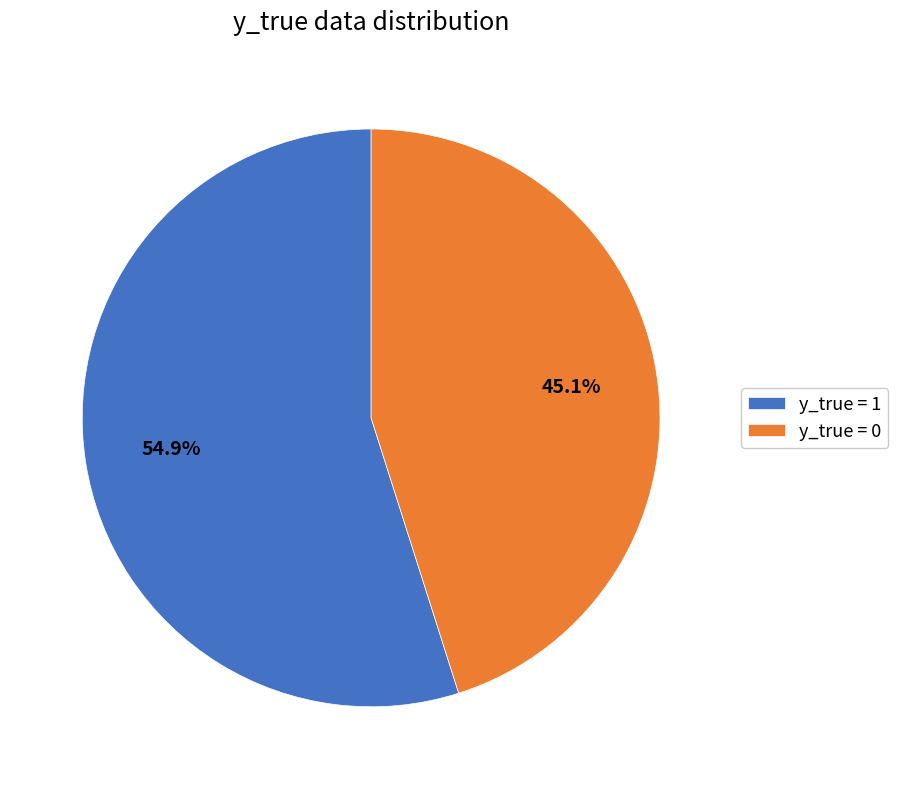

Is there any slice that represents more than half of the pie?

Yes